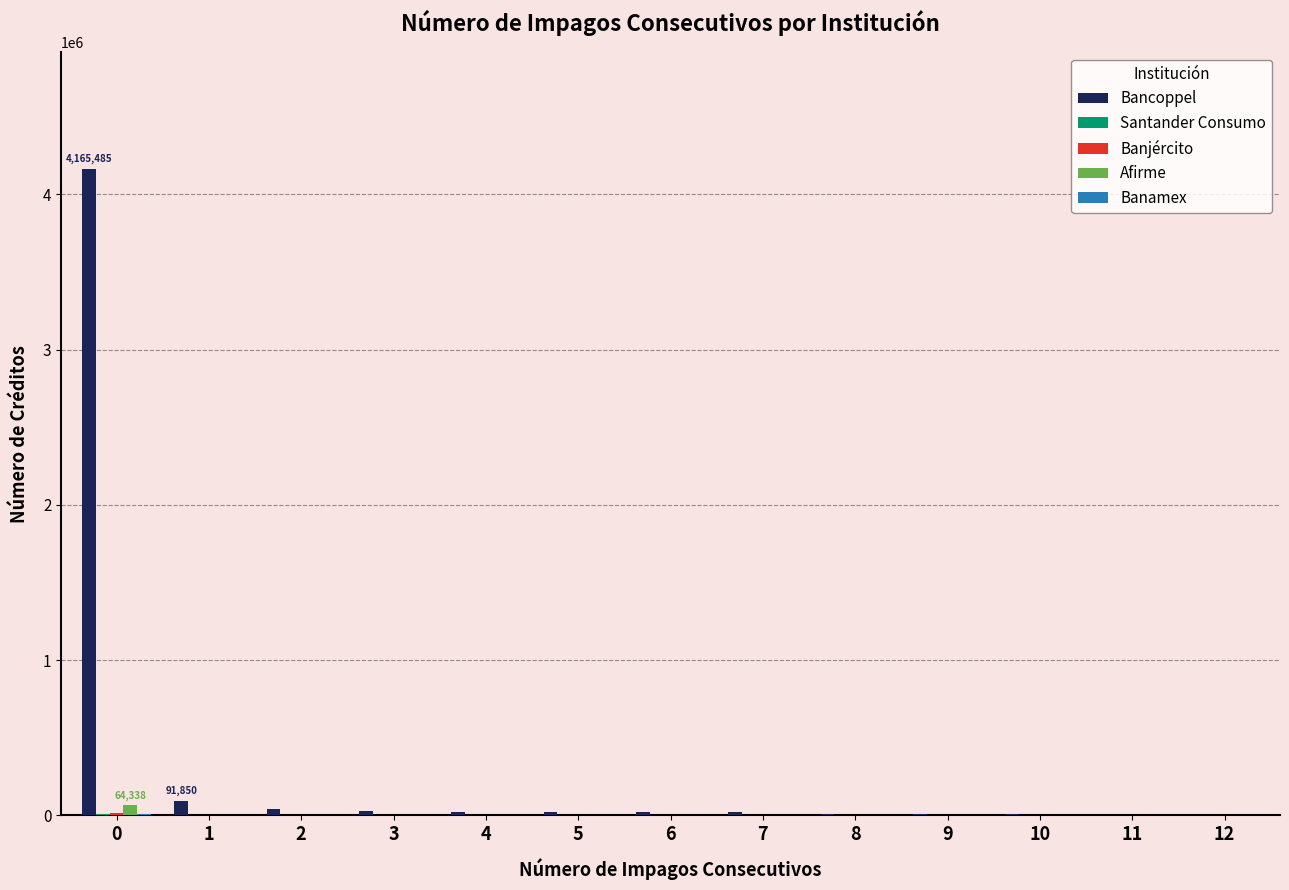

Between 1 and 11, which series saw the biggest shift?

Bancoppel